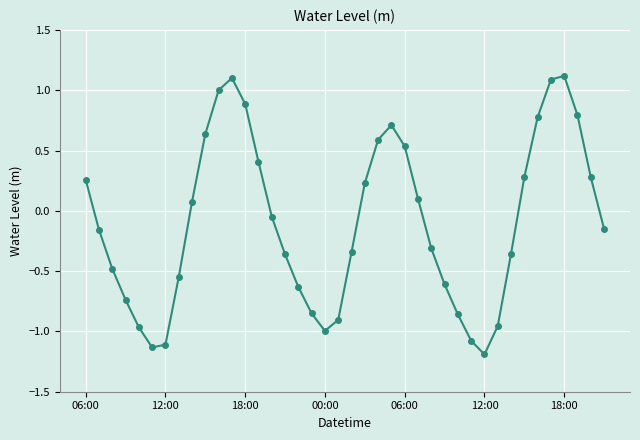

True or false: the data has more than 1 interior local peaks.

True